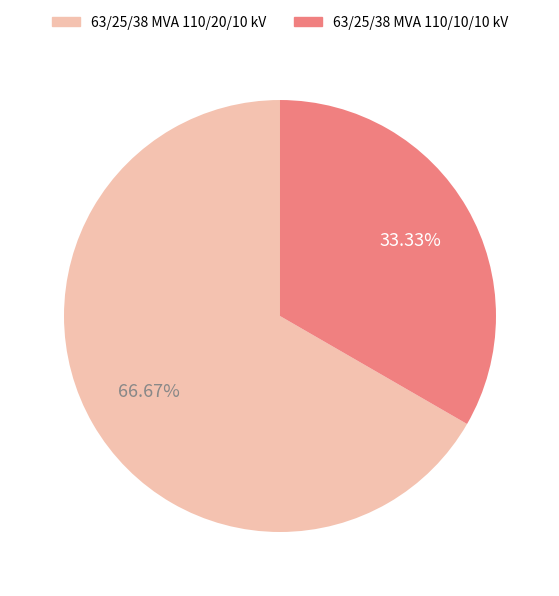

Which slice is the smallest?

63/25/38 MVA 110/10/10 kV